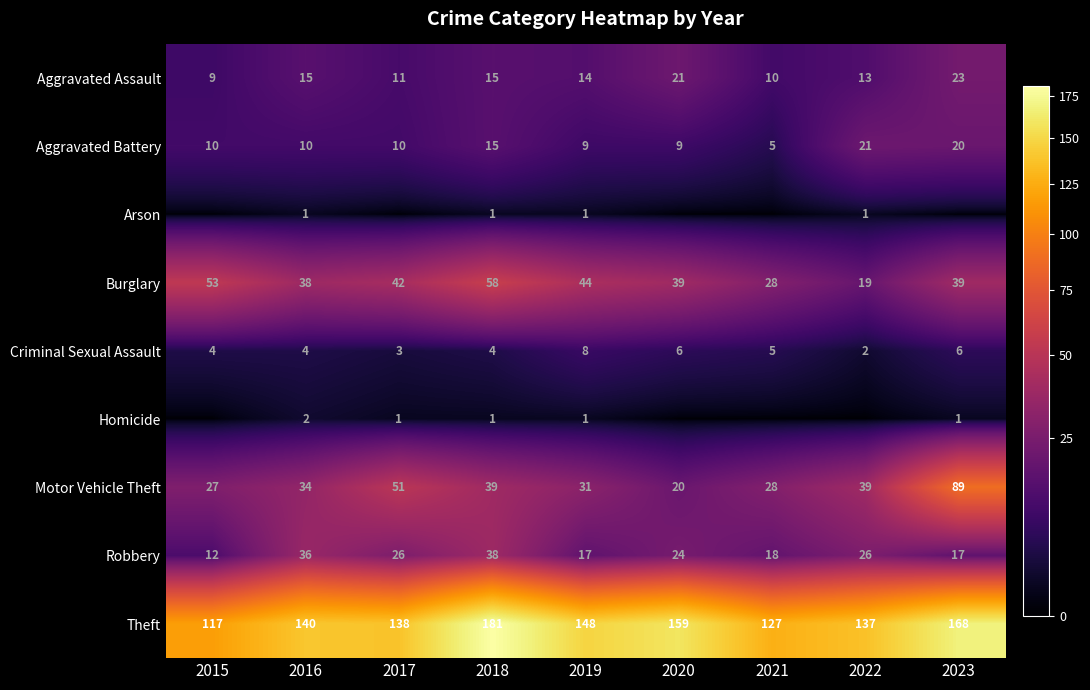

At which label does Theft reach its minimum?

2015